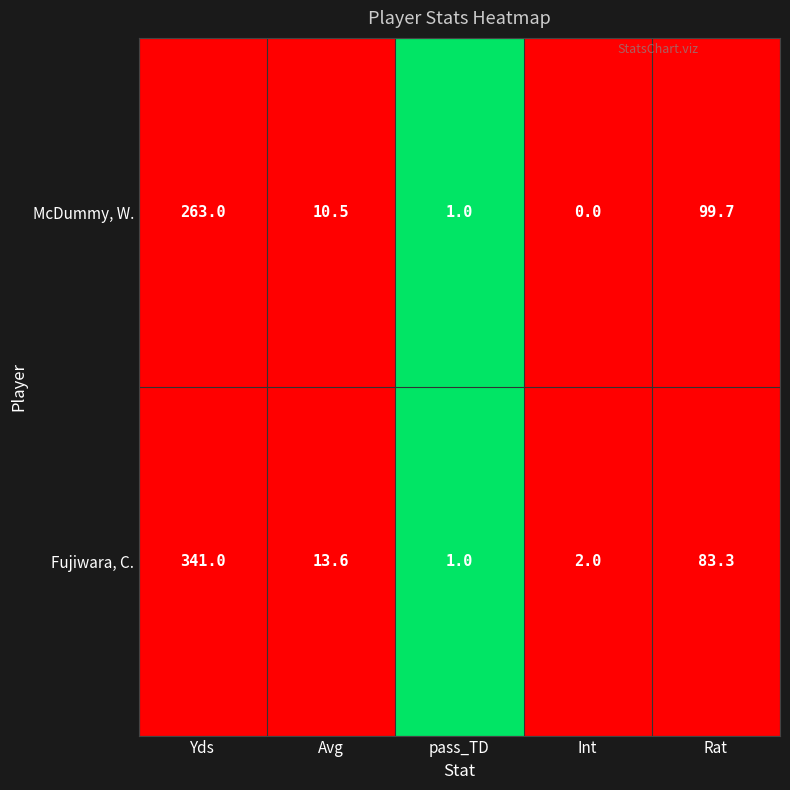

How many values in the Fujiwara, C. series exceed 13?

3